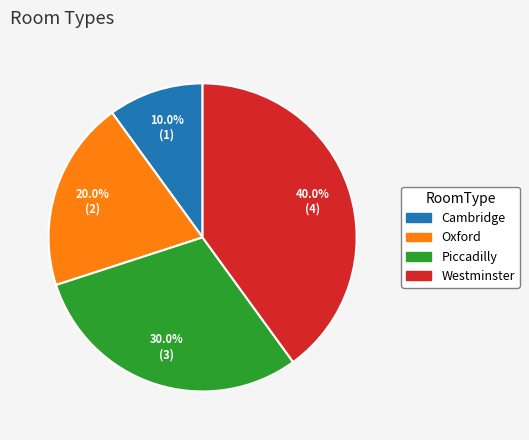

Does Cambridge account for over 50% of the chart?

No